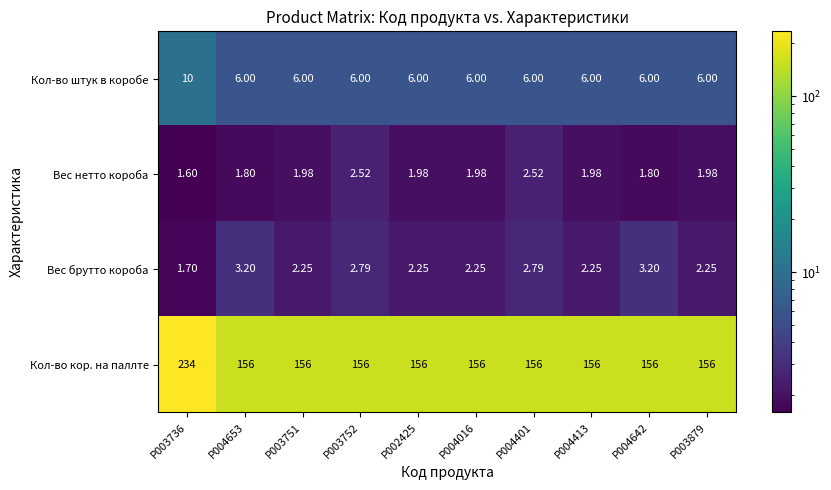

Which series has the largest total across all categories?

Кол-во кор. на паллте